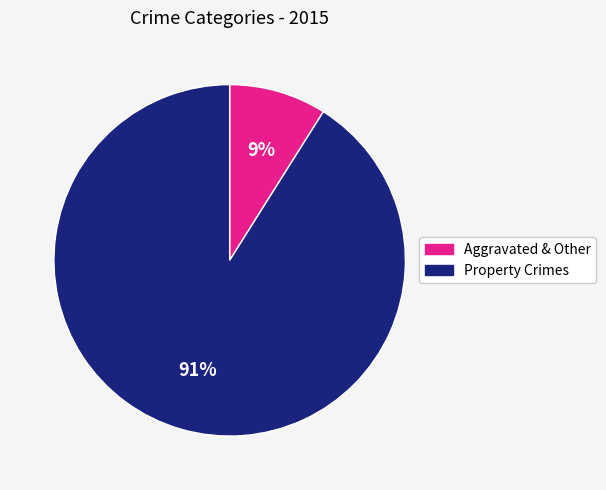

Count the number of slices in the pie.

2